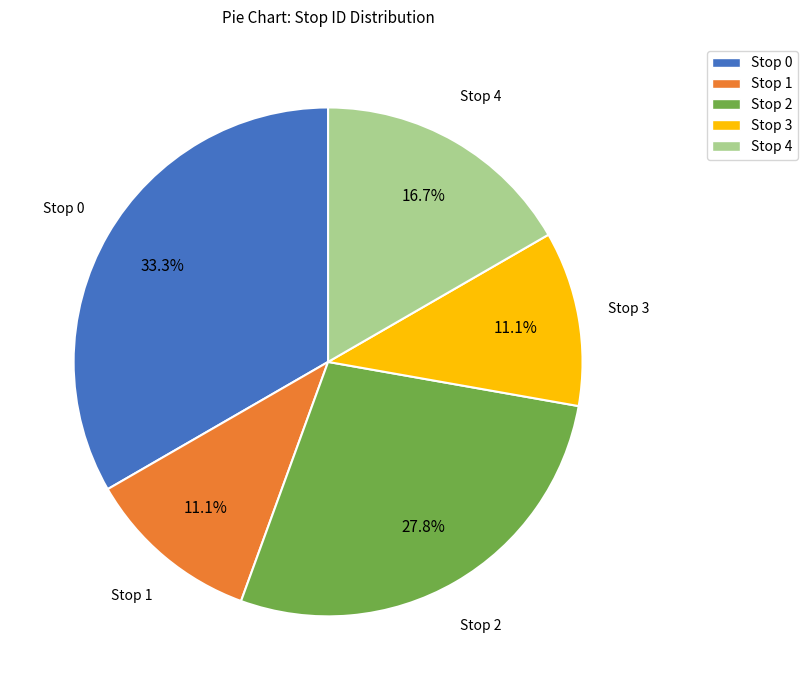

To the nearest percent, what portion does Stop 2 represent?

28%